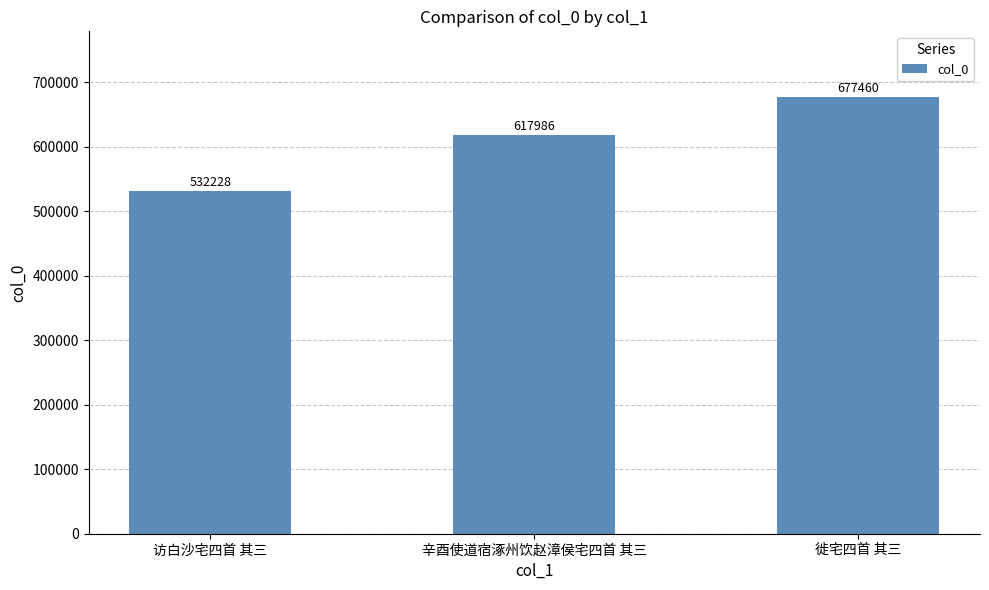

Reading left to right, transcribe all the data shown in this chart.

访白沙宅四首 其三=532228	辛酉使道宿涿州饮赵漳侯宅四首 其三=617986	徙宅四首 其三=677460